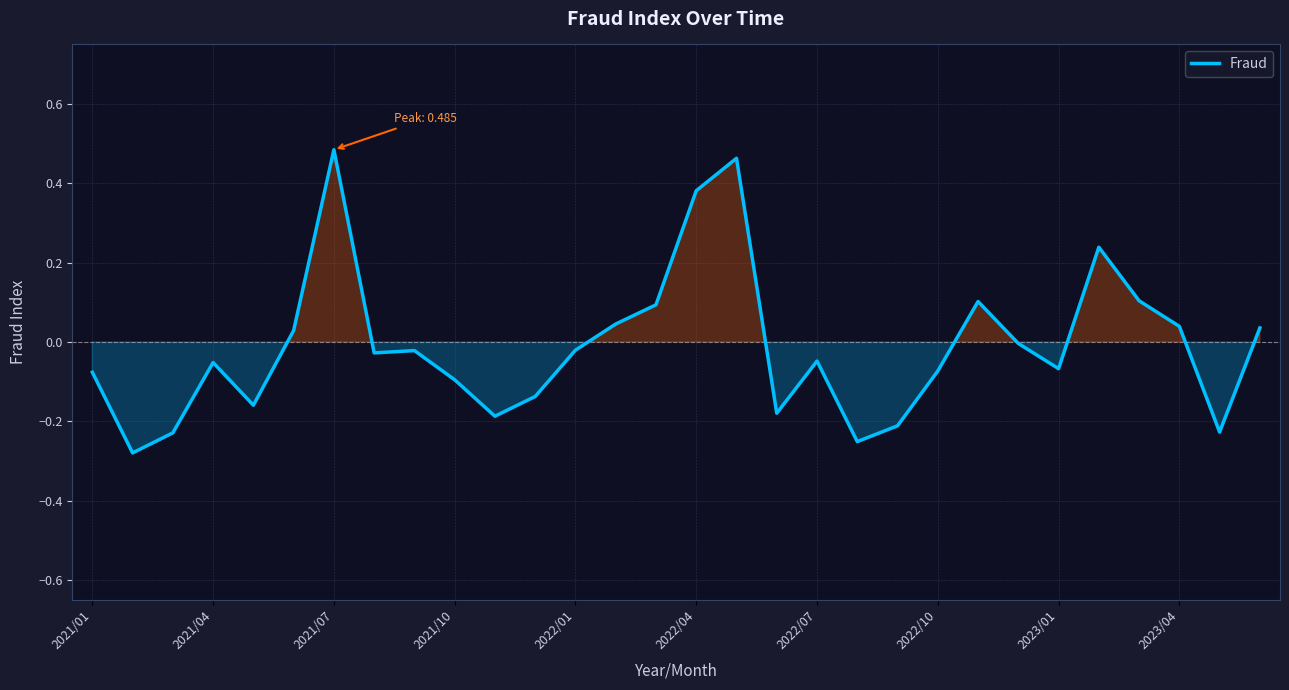

What is the difference between the maximum and minimum values?

0.8